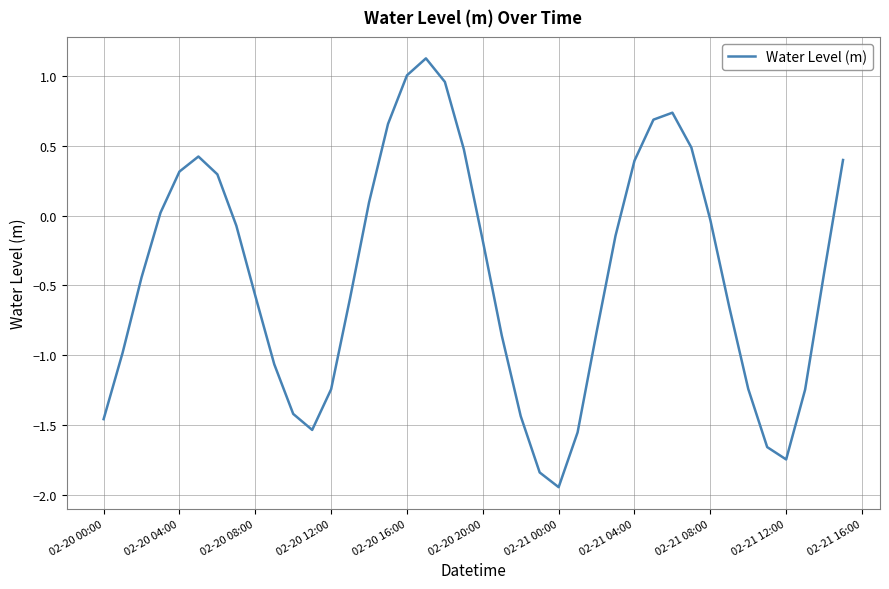

True or false: the data shows -0.3 at 02-20 12:00.

False